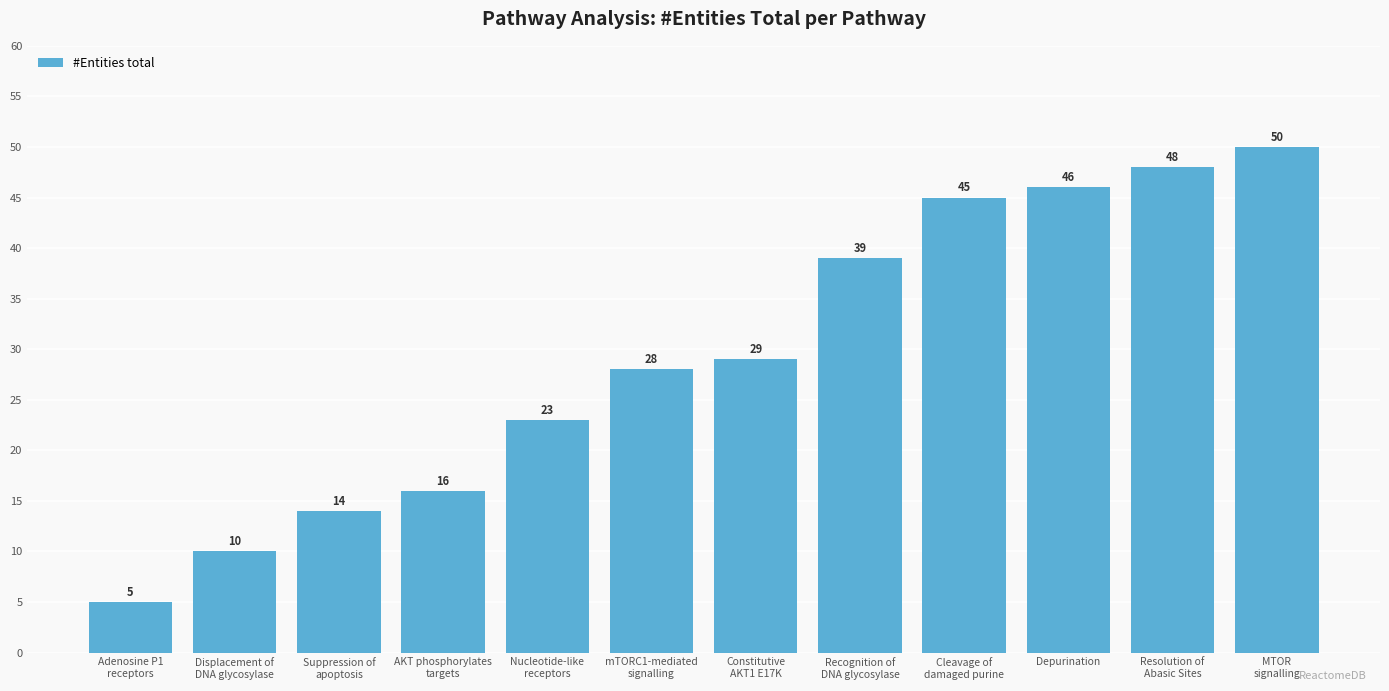

Reading left to right, extract all data points from this chart.

Adenosine P1
receptors=5	Displacement of
DNA glycosylase=10	Suppression of
apoptosis=14	AKT phosphorylates
targets=16	Nucleotide-like
receptors=23	mTORC1-mediated
signalling=28	Constitutive
AKT1 E17K=29	Recognition of
DNA glycosylase=39	Cleavage of
damaged purine=45	Depurination=46	Resolution of
Abasic Sites=48	MTOR
signalling=50